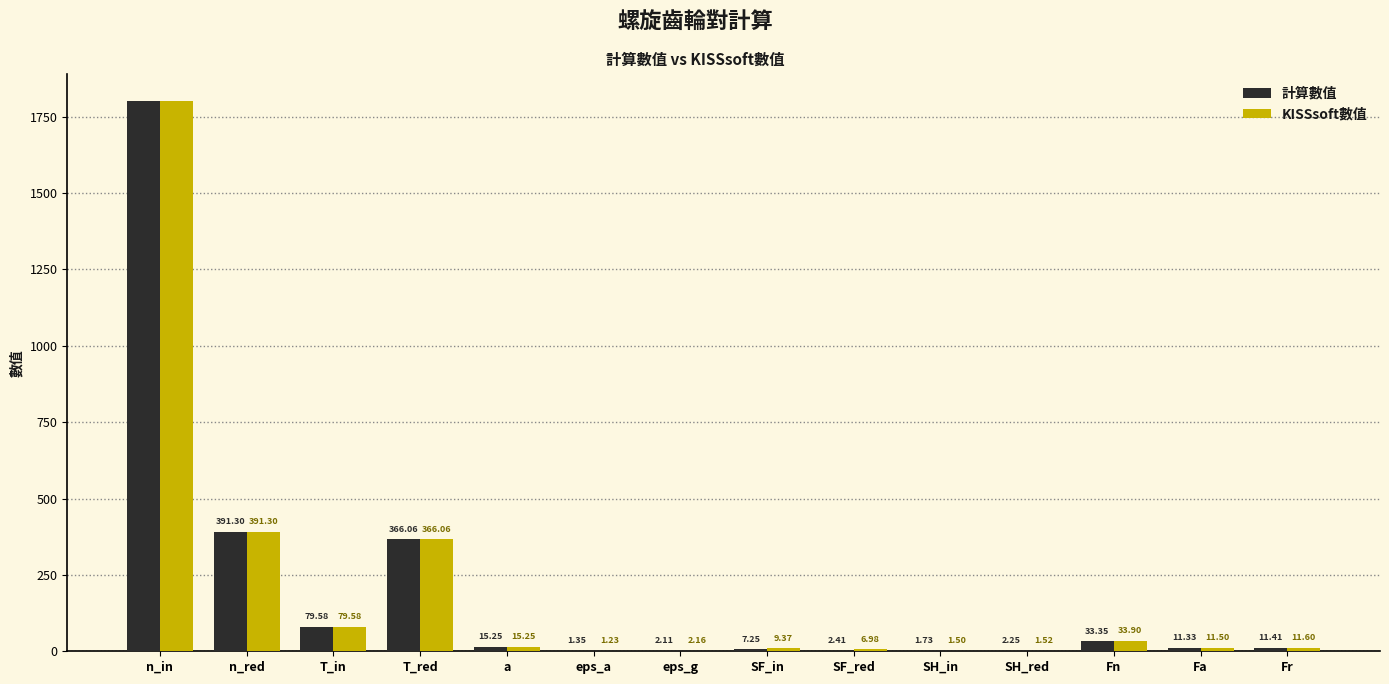

At which label does KISSsoft數值 first exceed 11?

n_in